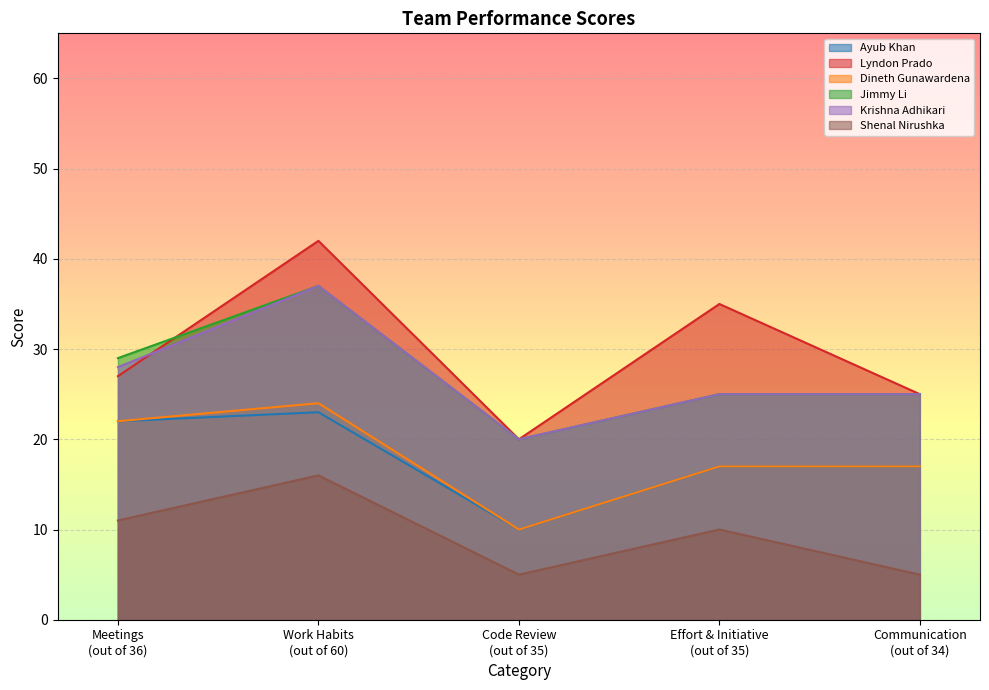

How many lines are shown in the chart?

6